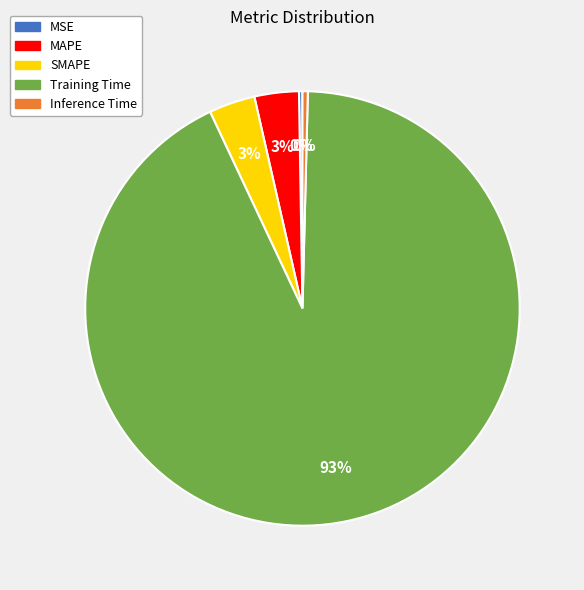

To the nearest percent, what is the average slice percentage?

20%